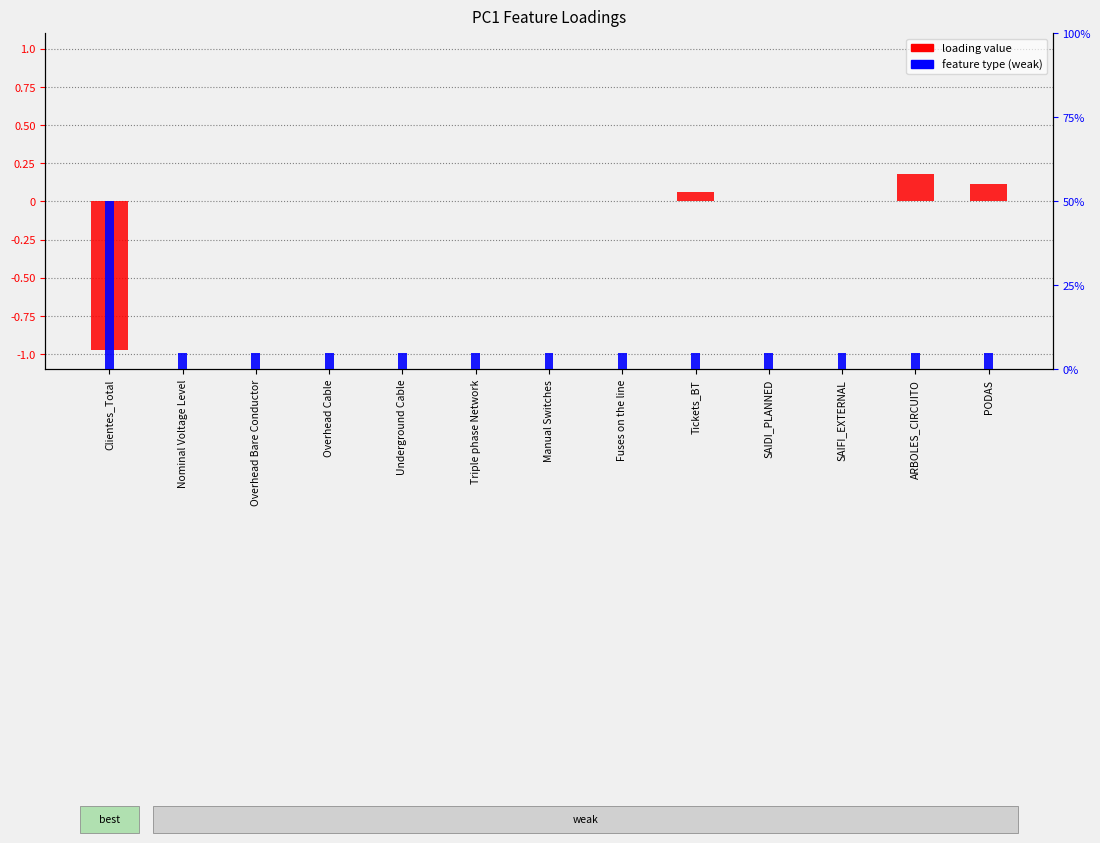

How many type (weak=low) values are between 0 and 1?

13